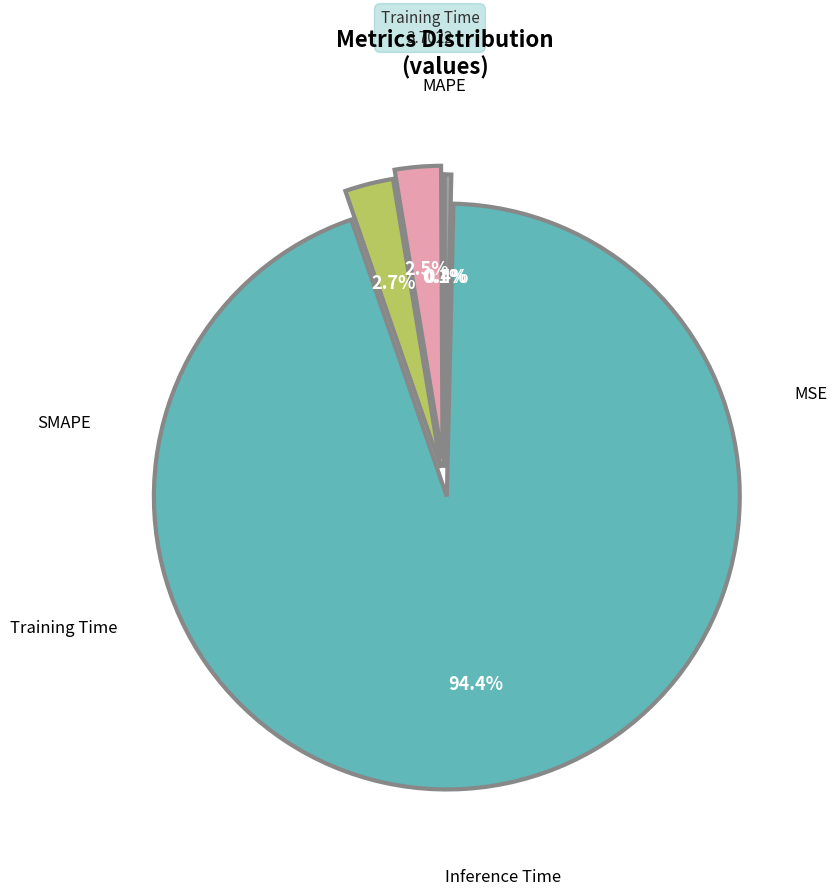

Is there a majority slice in this chart?

Yes